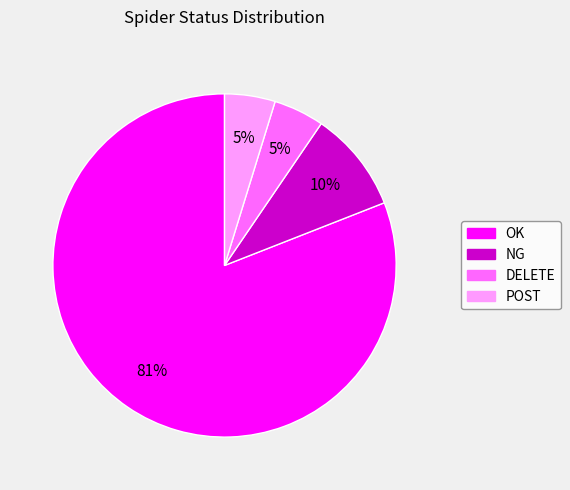

What is the majority slice?

OK